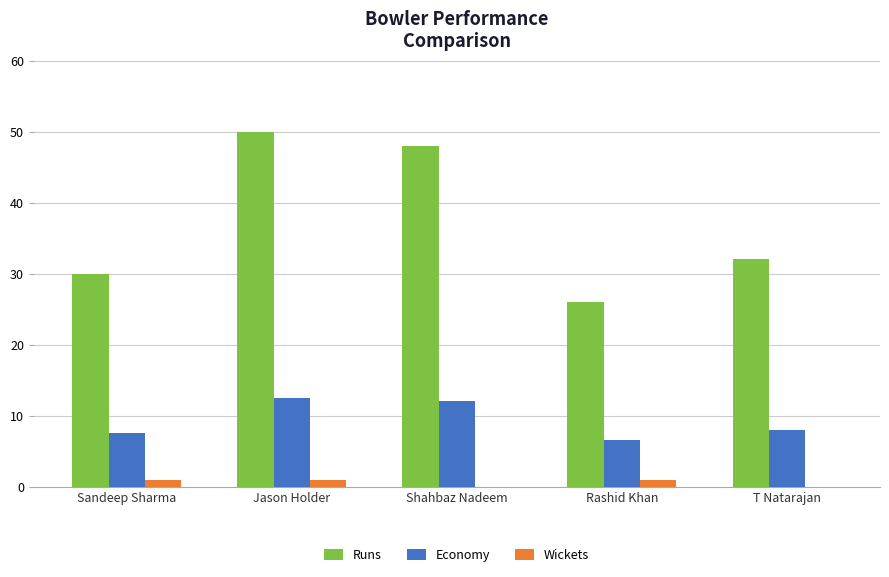

The Runs series shows 51.3 at Sandeep Sharma. True or false?

False